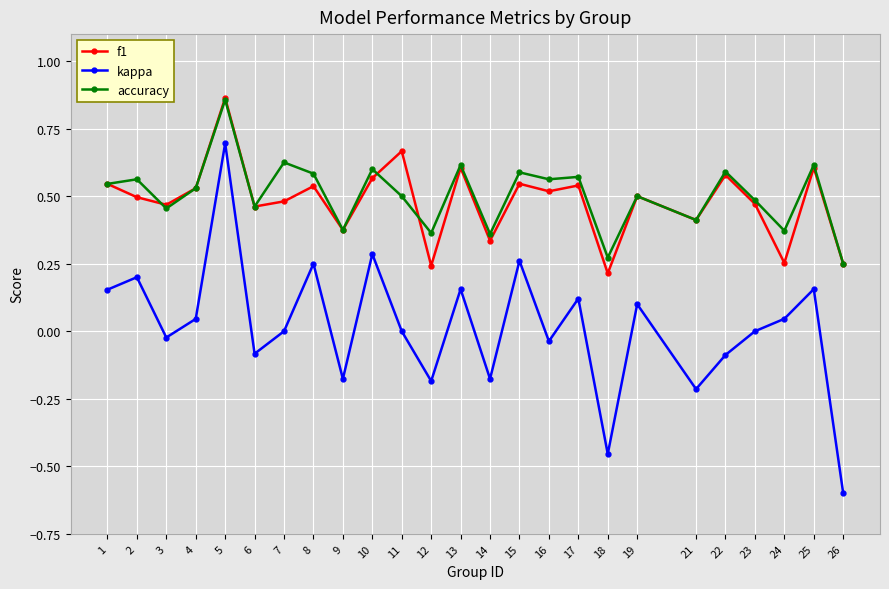

The kappa series shows 0.0 at 4. True or false?

True